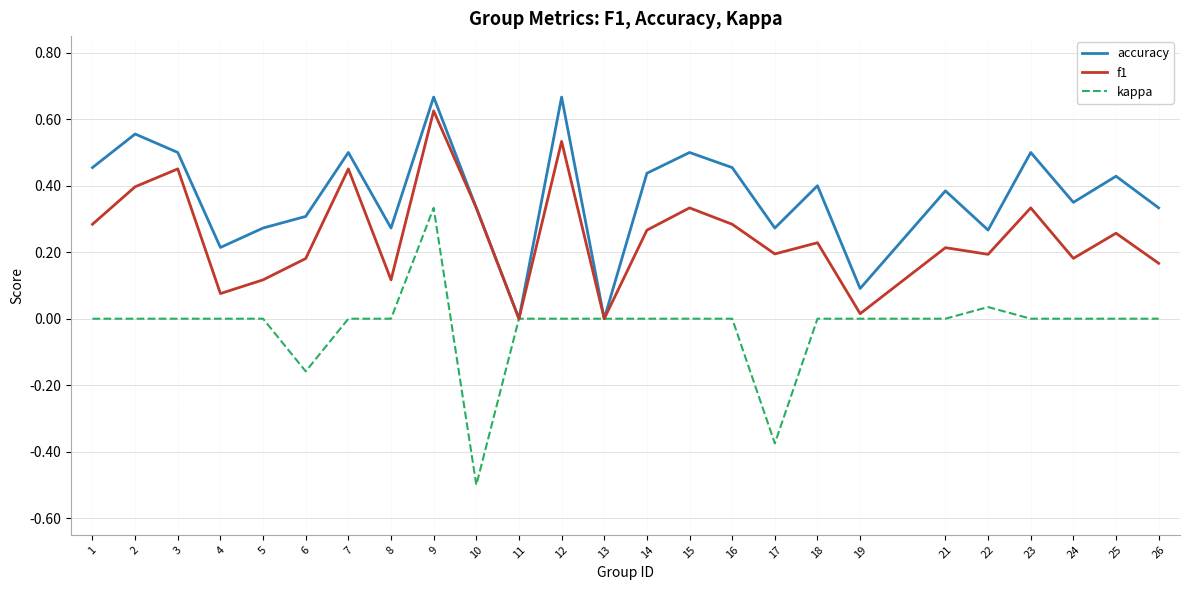

Rank the series by their average value, from lowest to highest.

kappa, f1, accuracy